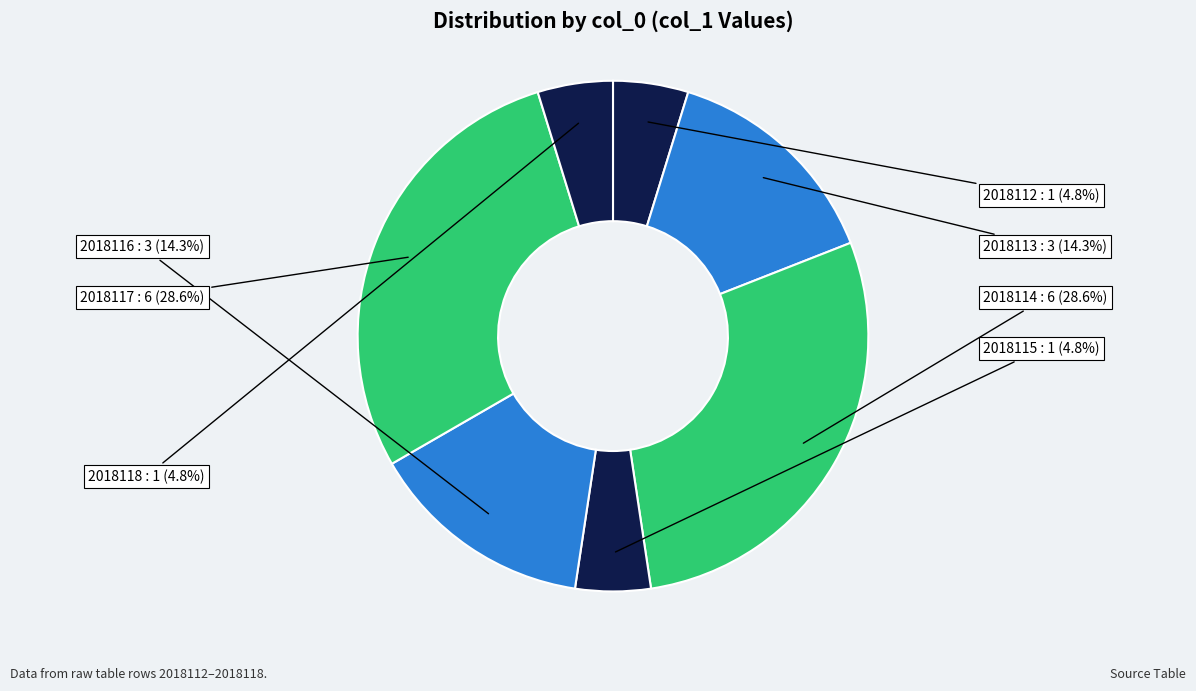

Does 2018112 account for over 50% of the chart?

No